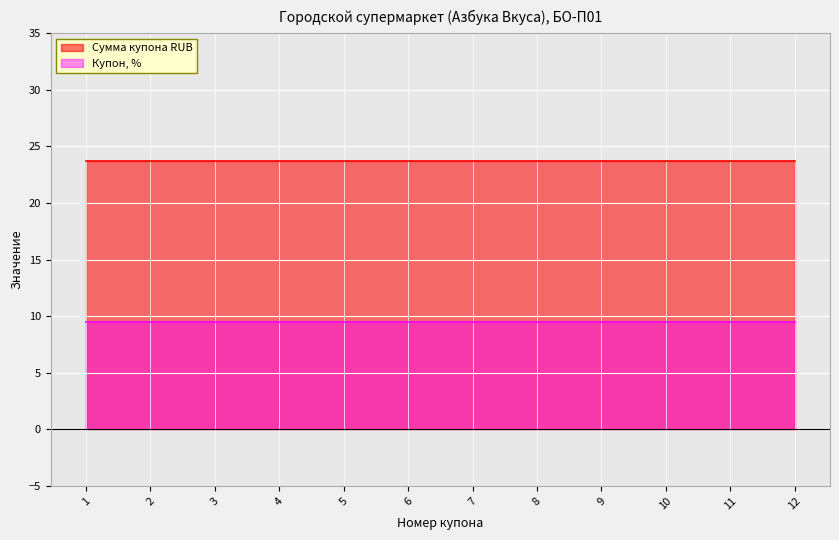

True or false: Купон, % and Сумма купона RUB cross at least once.

False